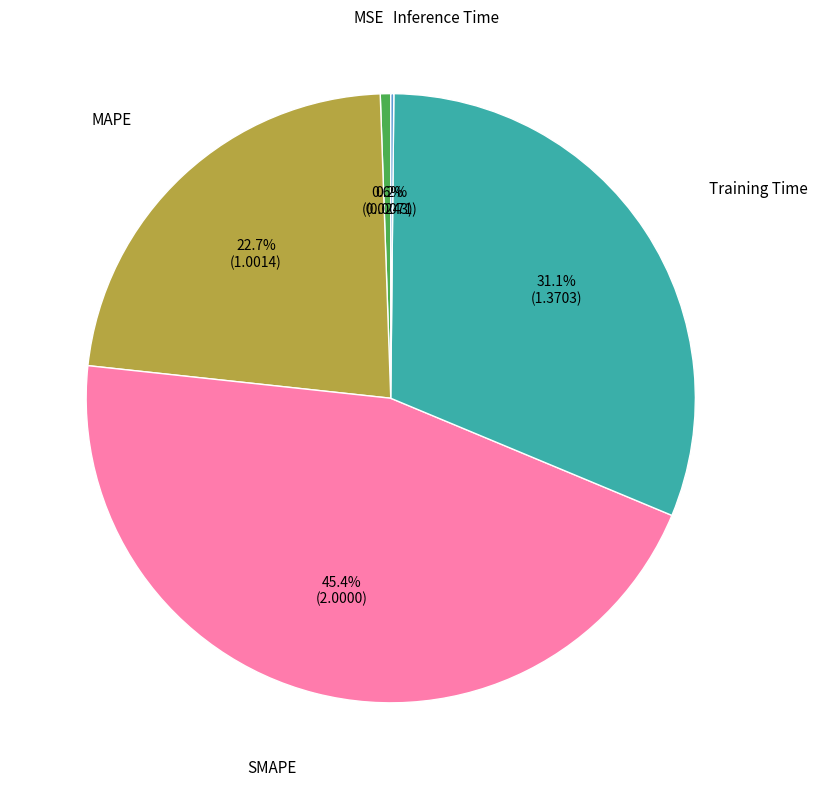

Does any single category account for the majority?

No